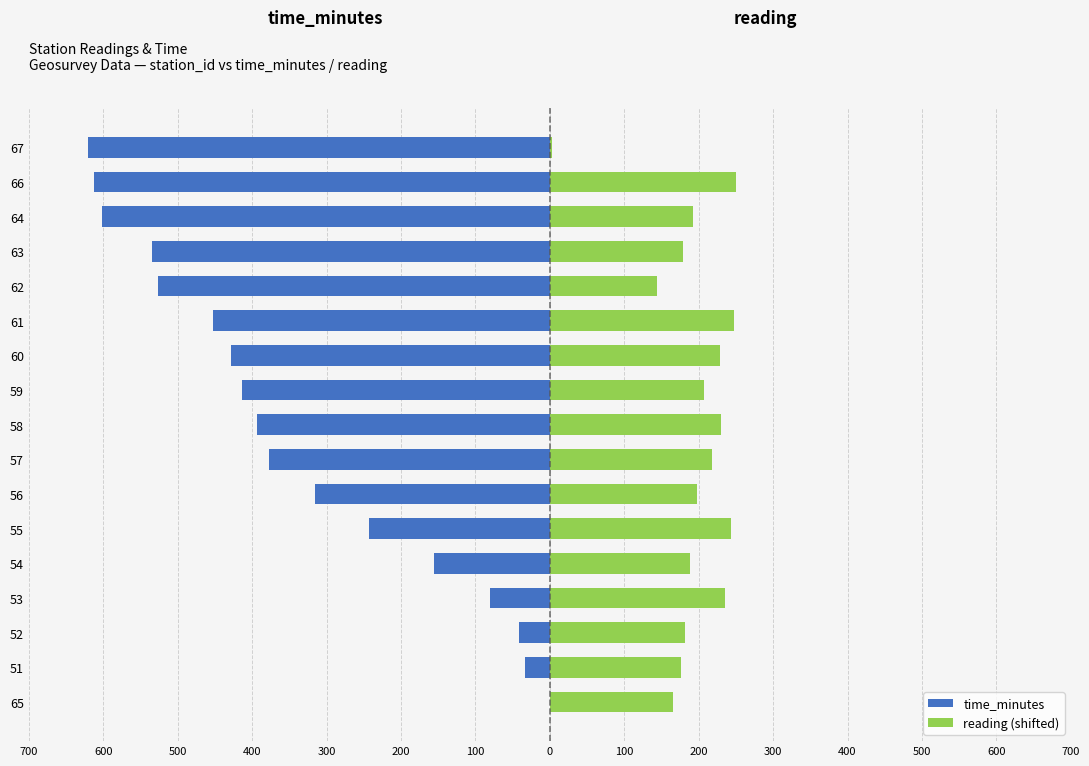

Which series has the widest spread of values?

time_minutes